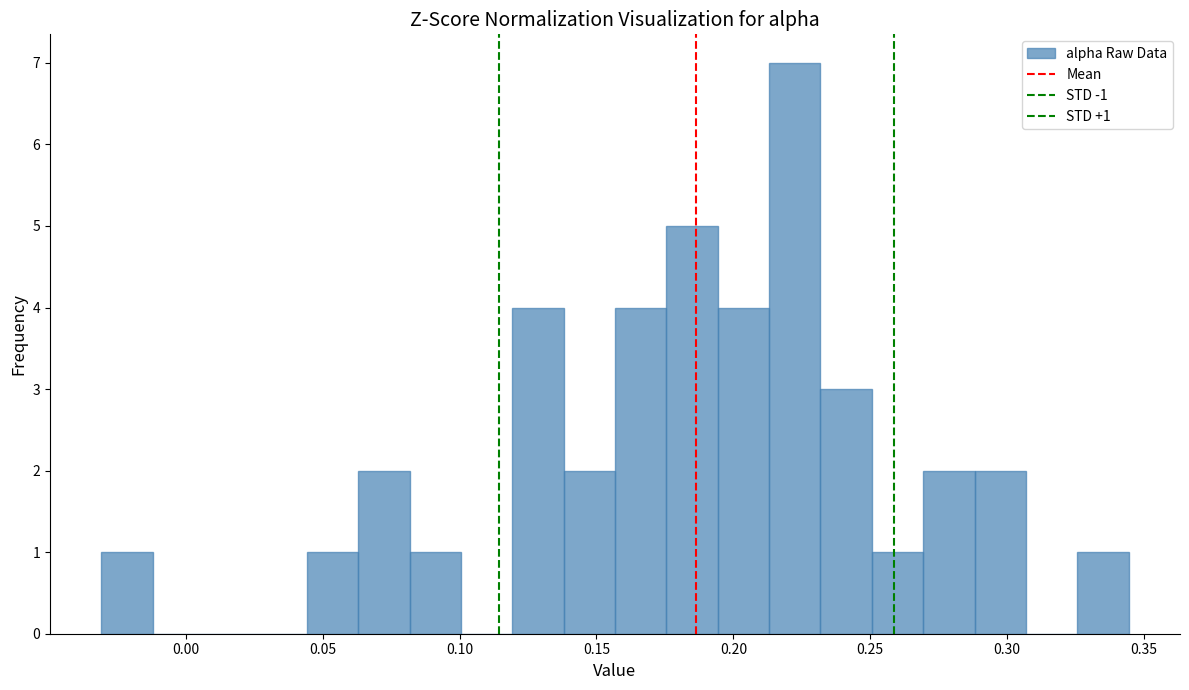

Read against the x-axis, roughly where is the centre of the tallest bar?

0.220